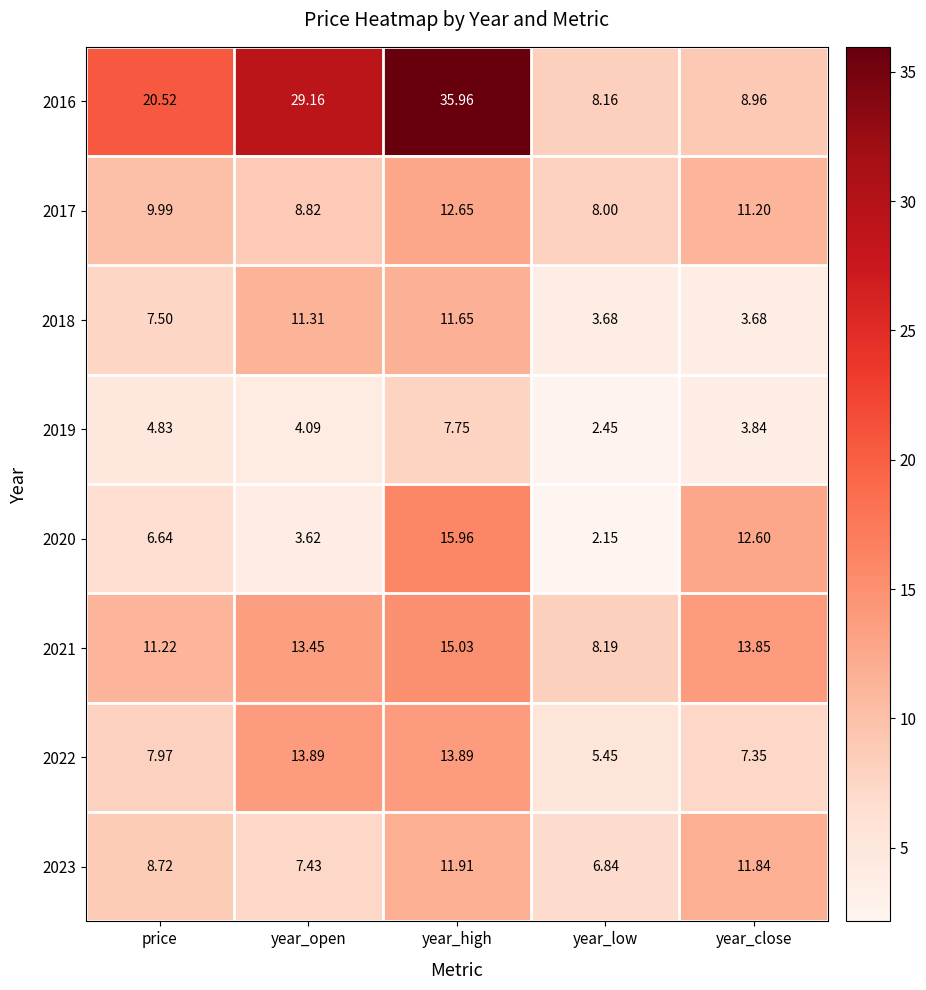

How many distinct data groups are displayed?

8